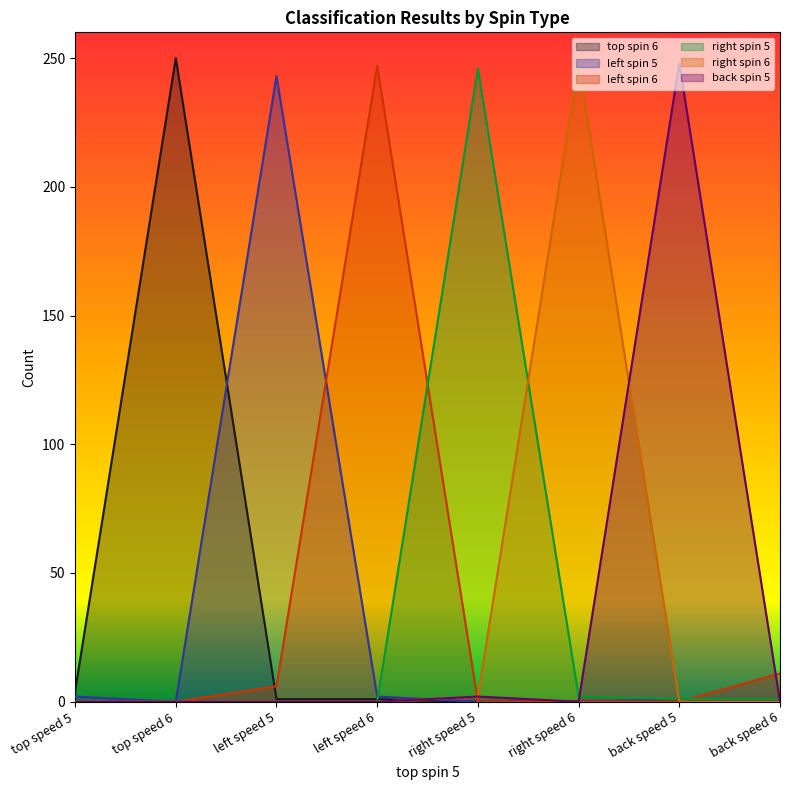

How many lines are shown in the chart?

6